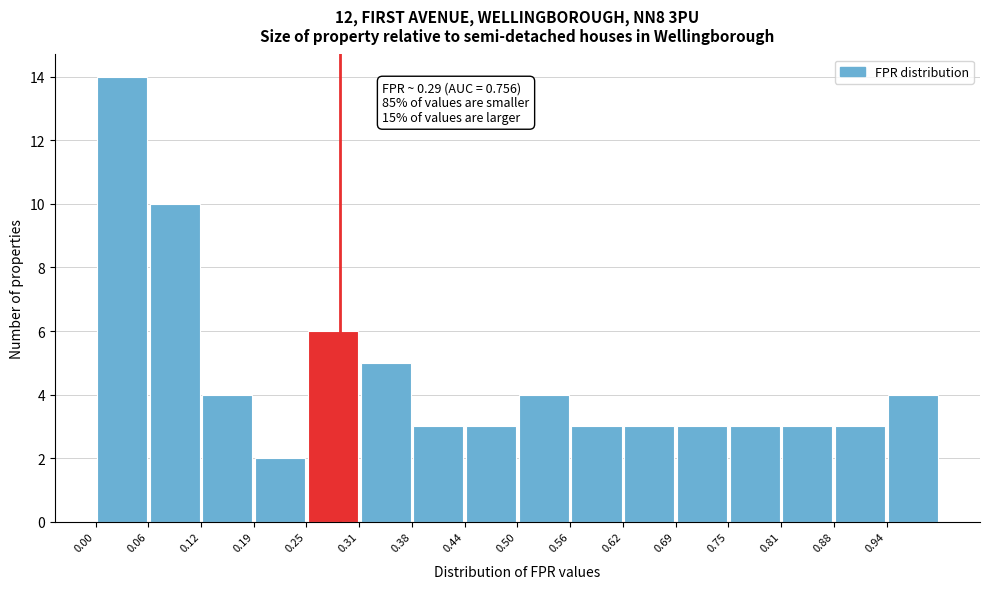

Which range on the x-axis has the tallest bar?

0.00 to 0.06